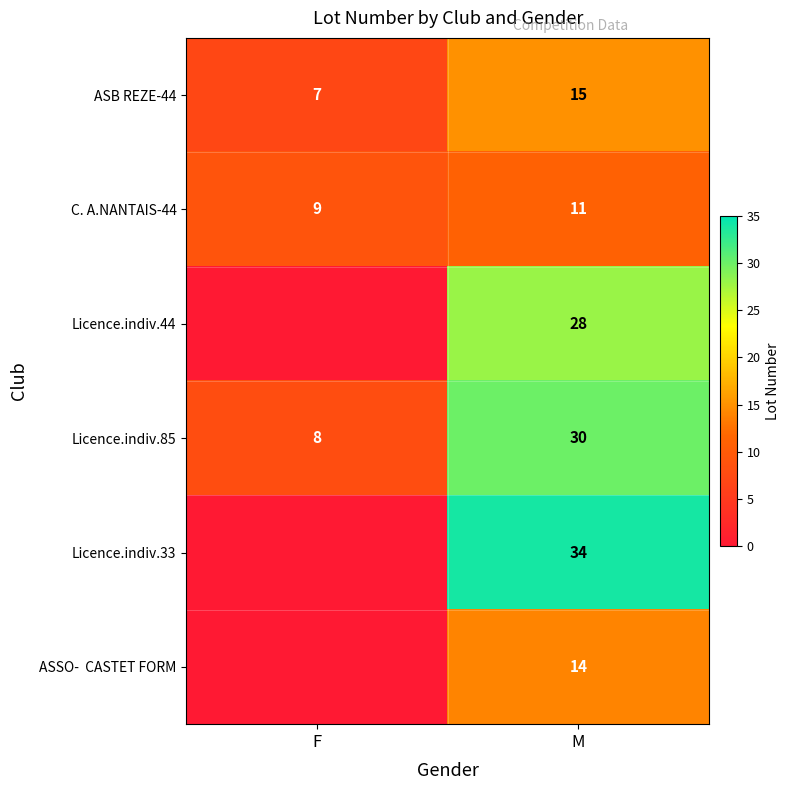

What is the total value across all series at M?

132